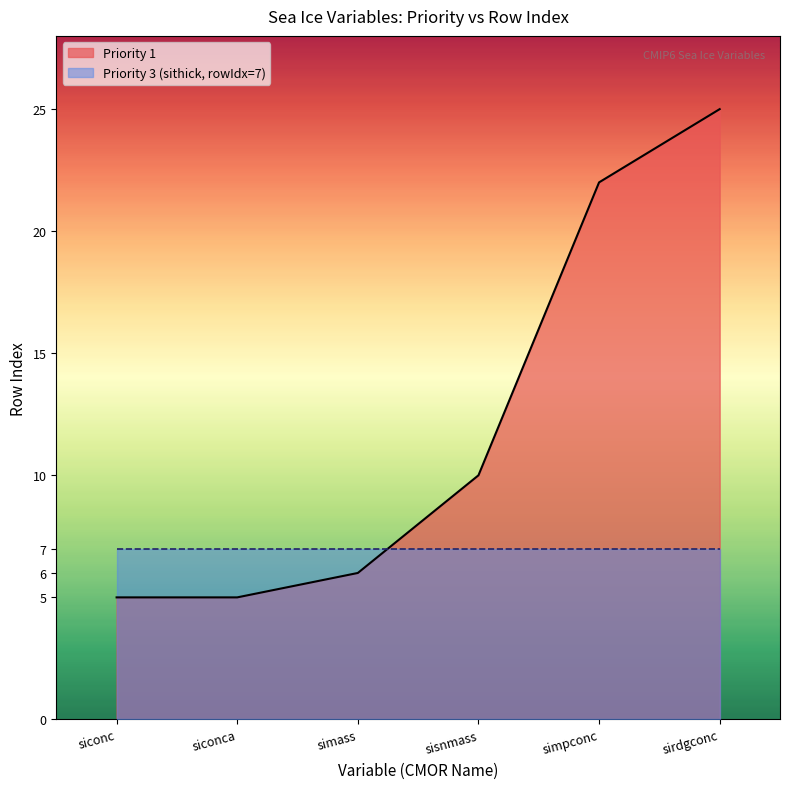

Reading right to left, transcribe all the data shown in this chart.

25	22	10	6	5	5